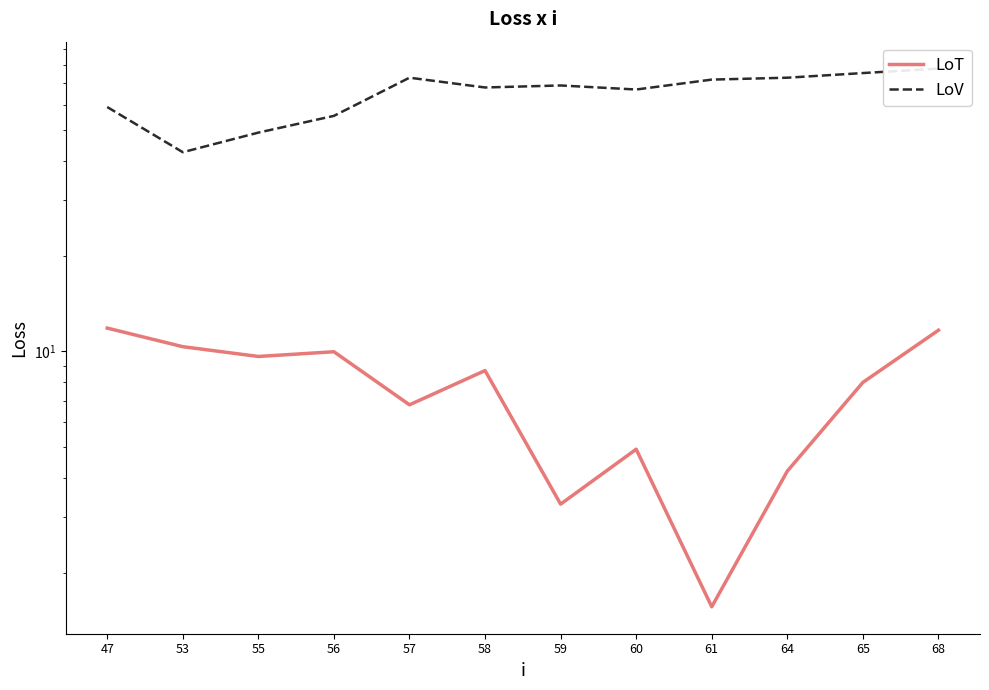

How many values in the LoT series exceed 8?

6